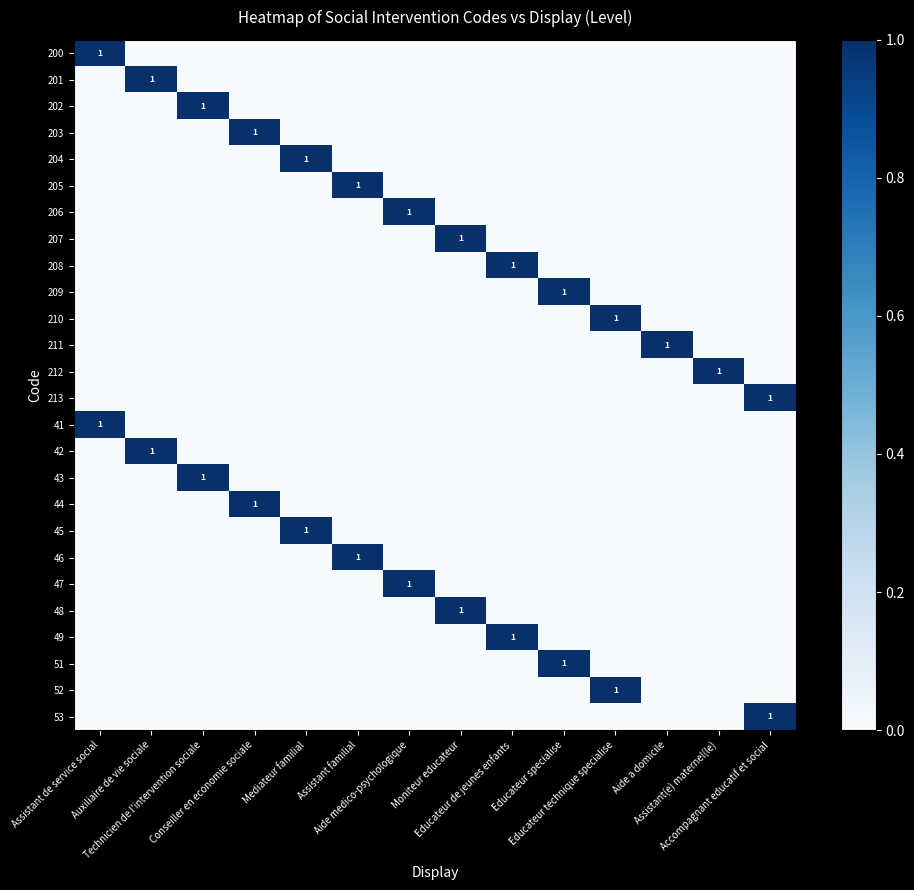

Which label corresponds to the largest value in the chart?

Assistant de service social